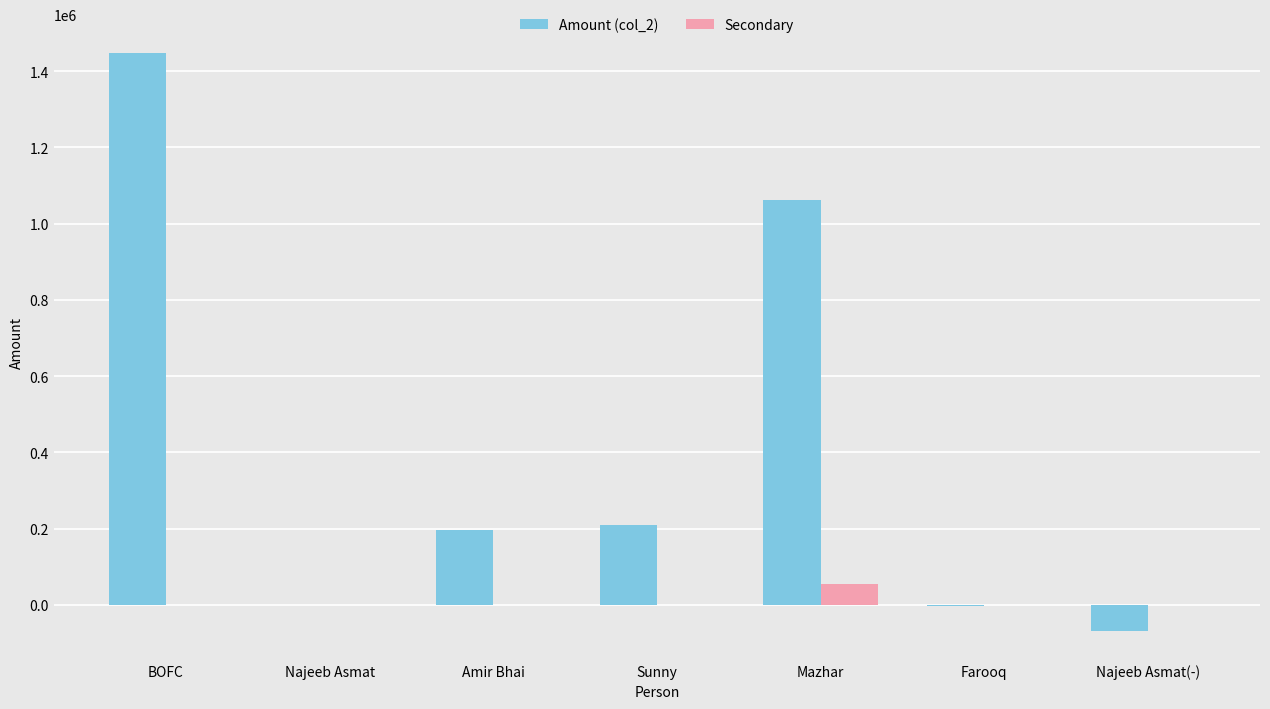

How many groups of bars are there?

7